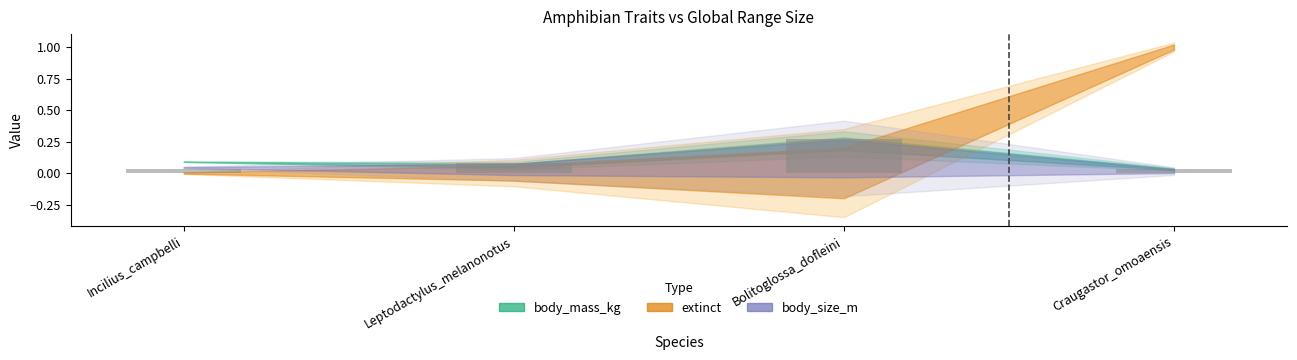

Between Bolitoglossa_dofleini and Craugastor_omoaensis, which is larger?

Bolitoglossa_dofleini